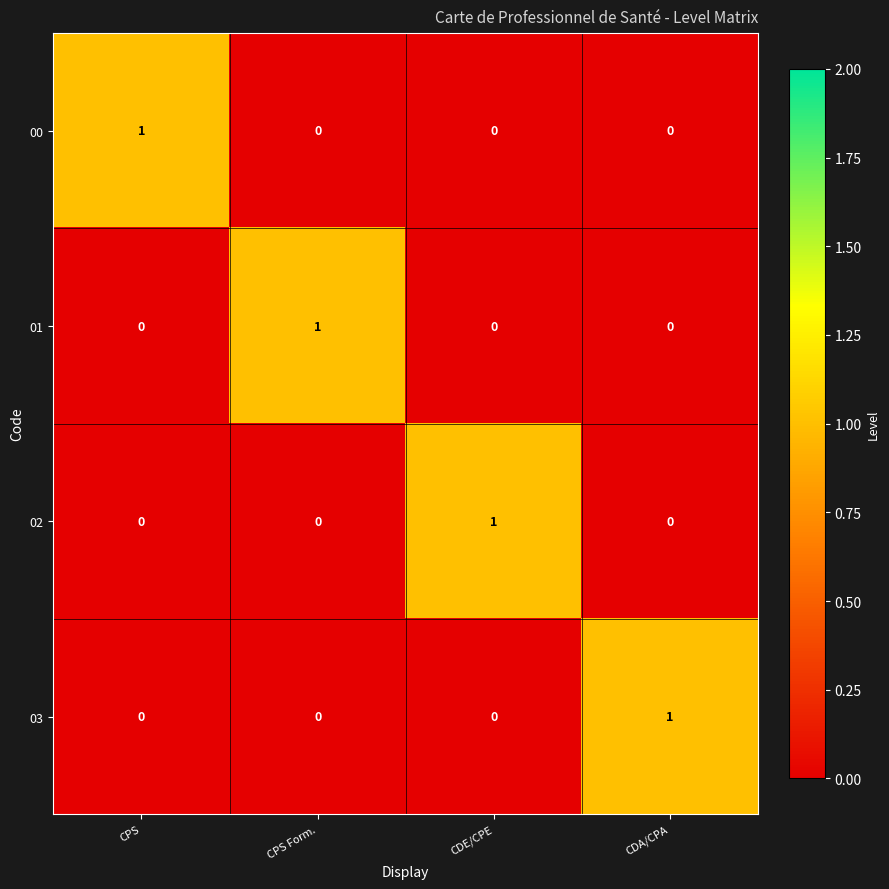

Reading left to right, what are all the values shown in this chart?

00: CPS=1	CPS Form.=0	CDE/CPE=0	CDA/CPA=0
01: CPS=0	CPS Form.=1	CDE/CPE=0	CDA/CPA=0
02: CPS=0	CPS Form.=0	CDE/CPE=1	CDA/CPA=0
03: CPS=0	CPS Form.=0	CDE/CPE=0	CDA/CPA=1